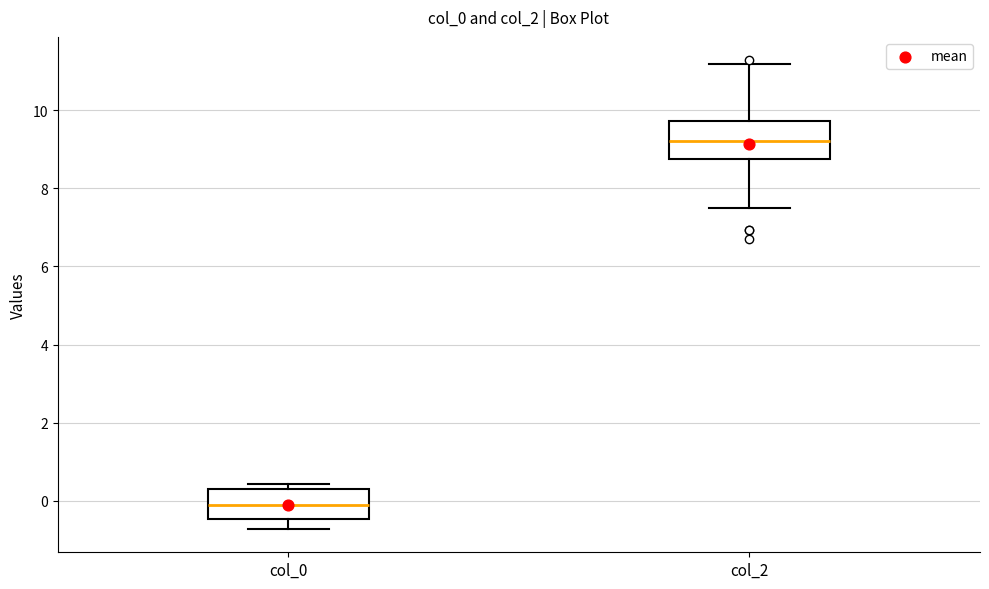

Which box's median line is the lowest?

col_0